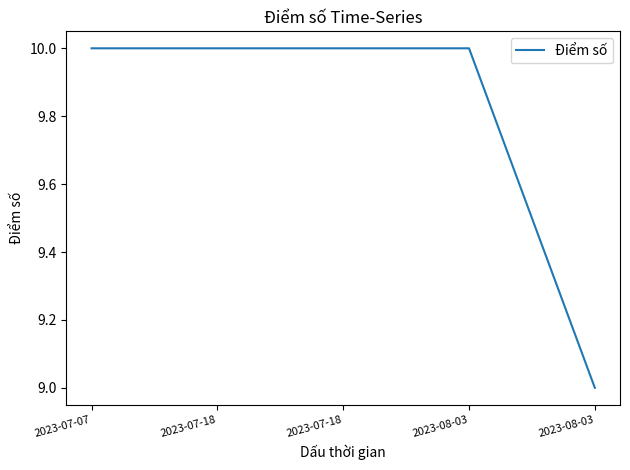

Rank the categories by value from highest to lowest.

2023-07-07, 2023-07-18, 2023-07-18, 2023-08-03, 2023-08-03